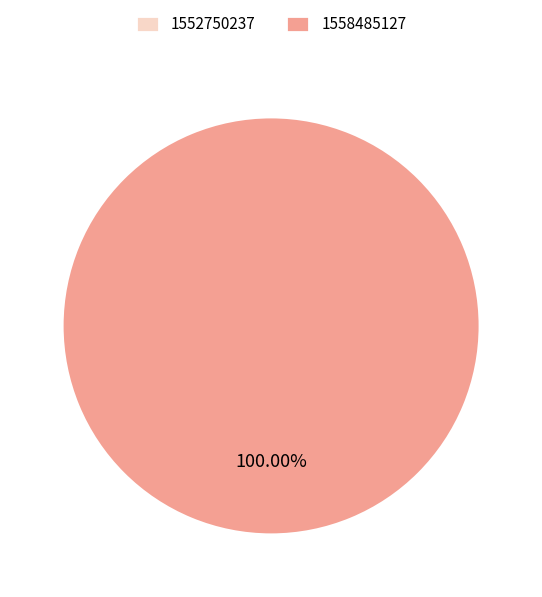

To the nearest percent, what portion does 1558485127 represent?

100%